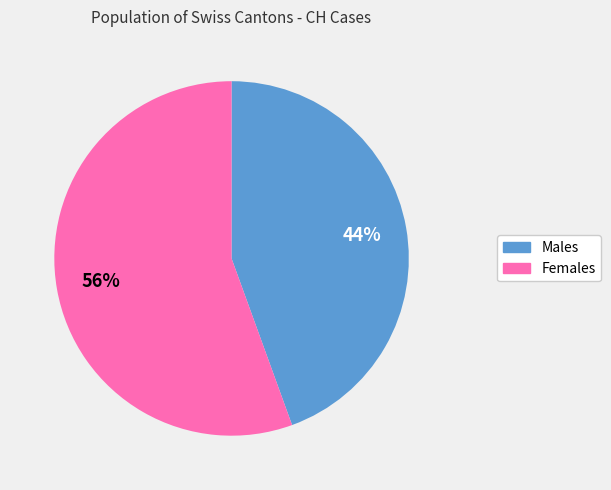

To the nearest percent, what is the average slice percentage?

50%